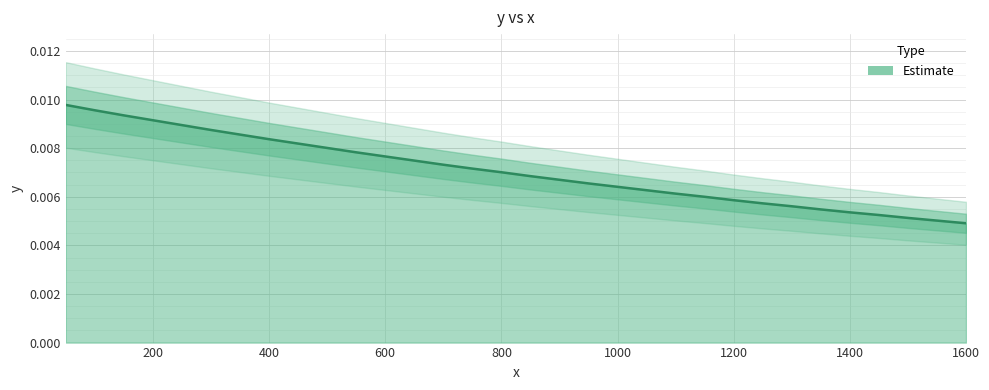

Count the values in the range 0 to 1.

32